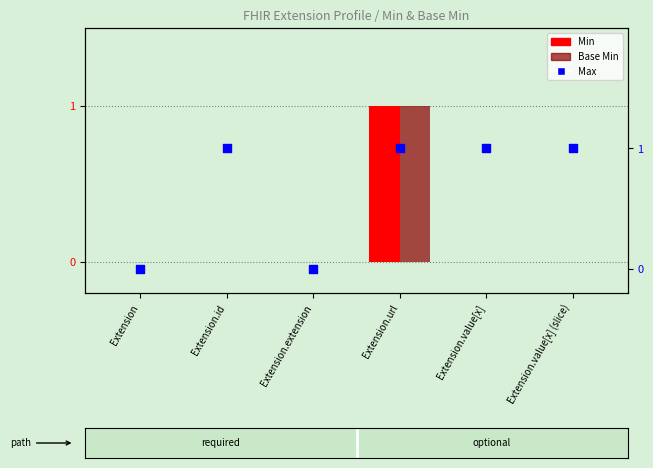

At which category is the sum across all series the highest?

Extension.url